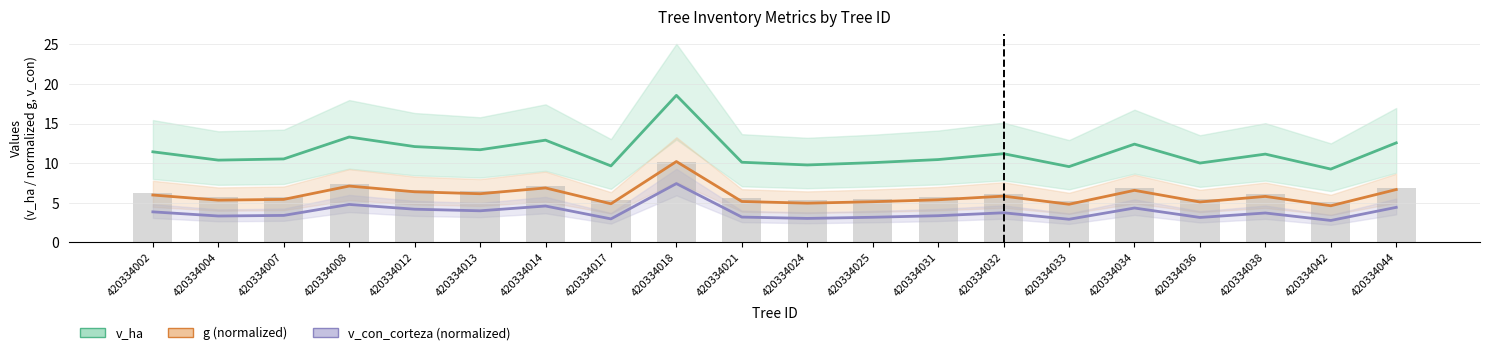

What is the greatest value displayed?

18.6